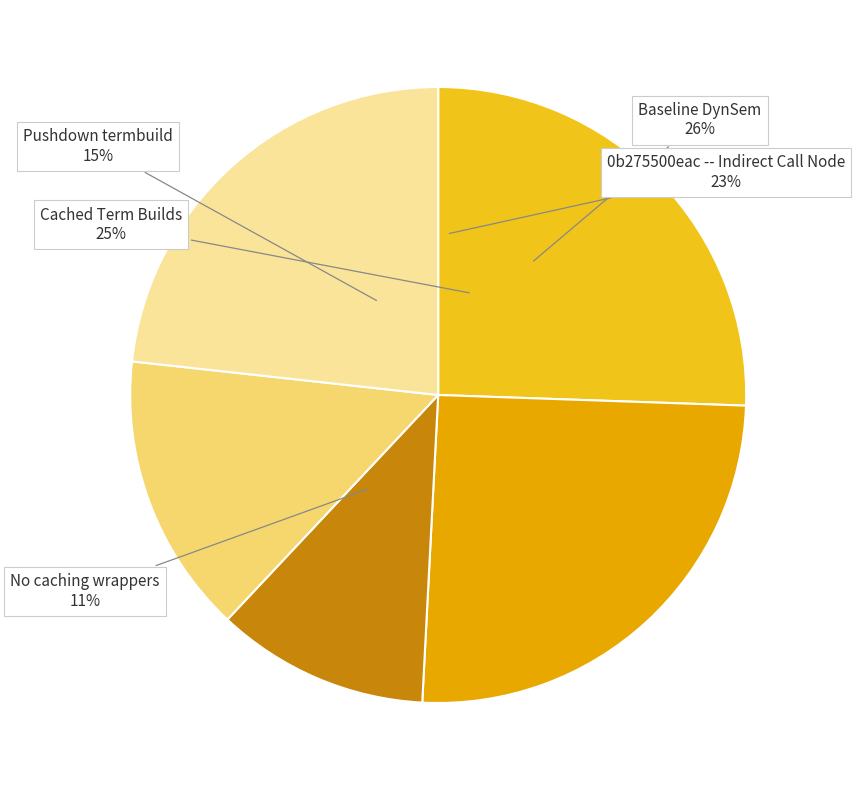

Is 0b275500eac -- Indirect Call Node the majority of the pie?

No